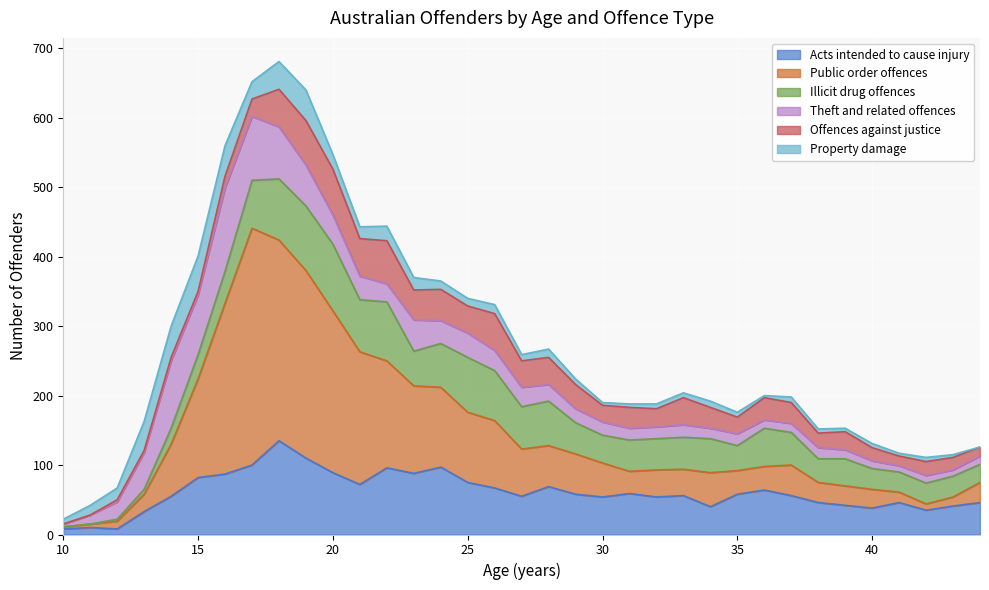

True or false: Illicit drug offences has a value of 33 at 24.

False